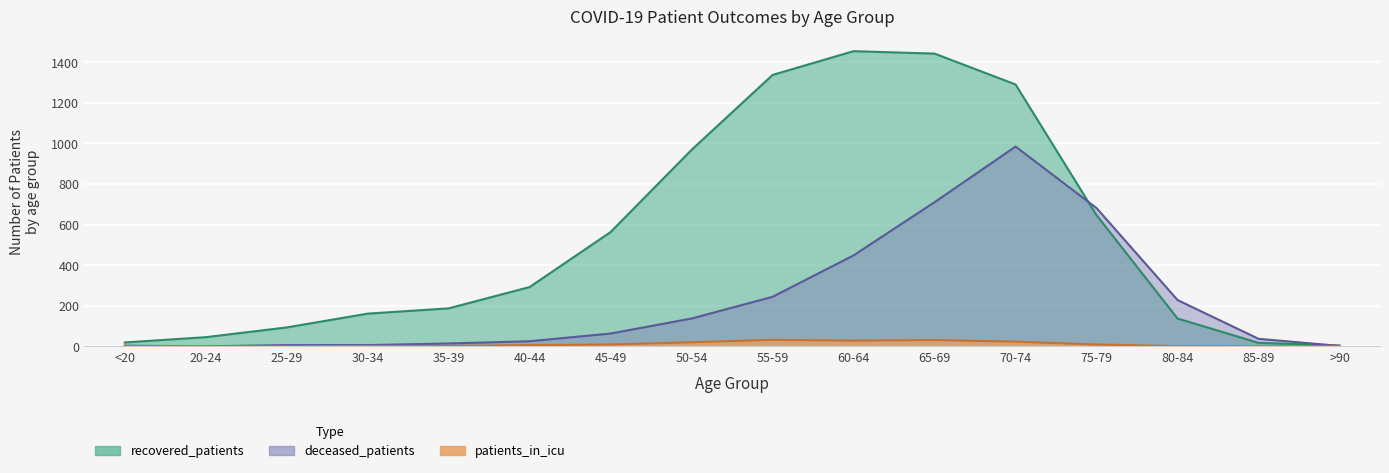

How many positive values does the patients_in_icu series have?

12